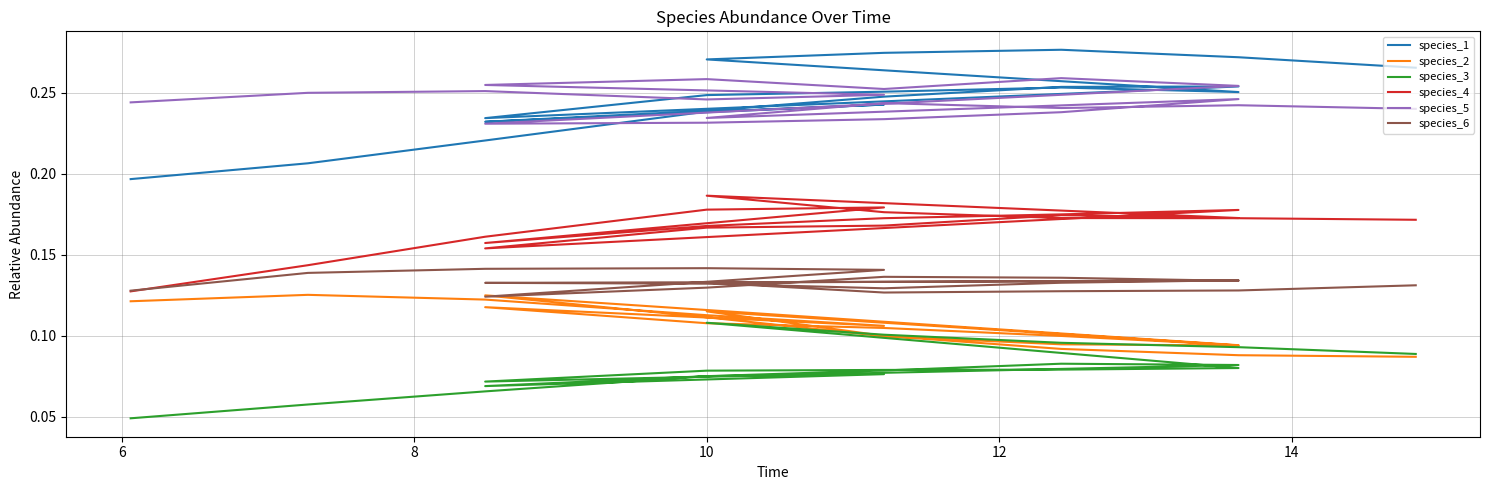

In species_6, how many points are higher than both neighbors (excluding endpoints)?

3